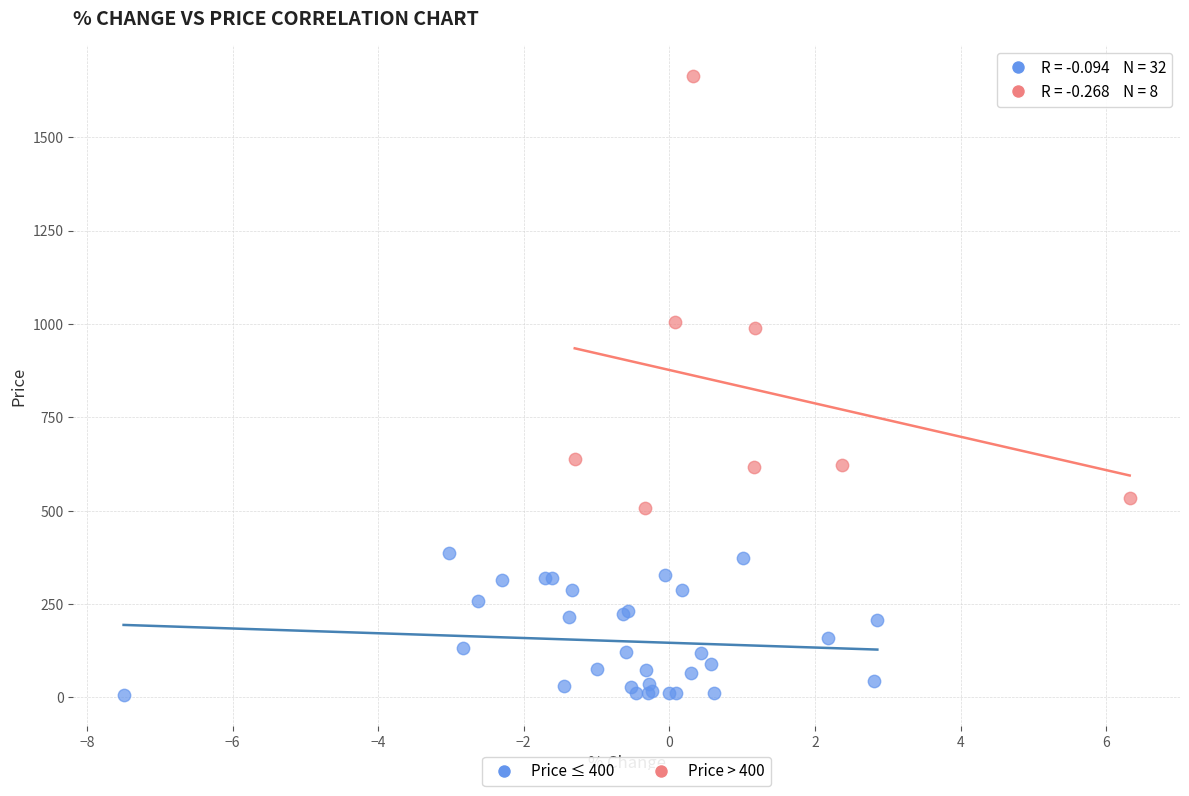

Which series reaches the minimum Y coordinate?

Price ≤ 400